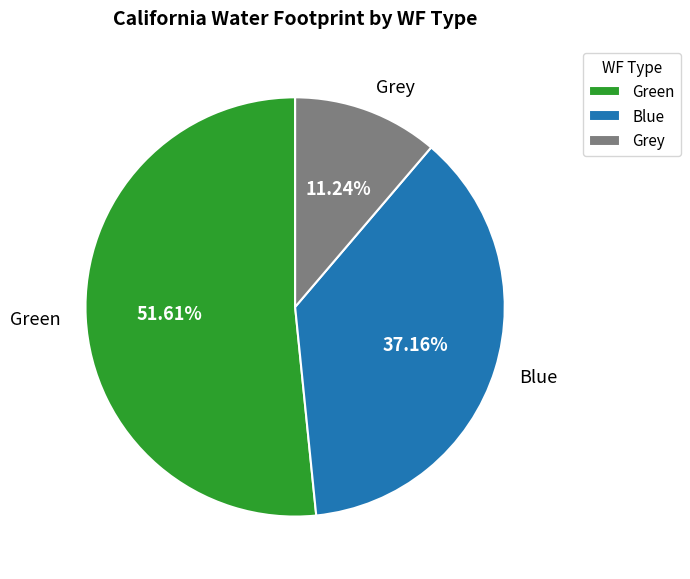

Which has a higher value, Grey or Green?

Green